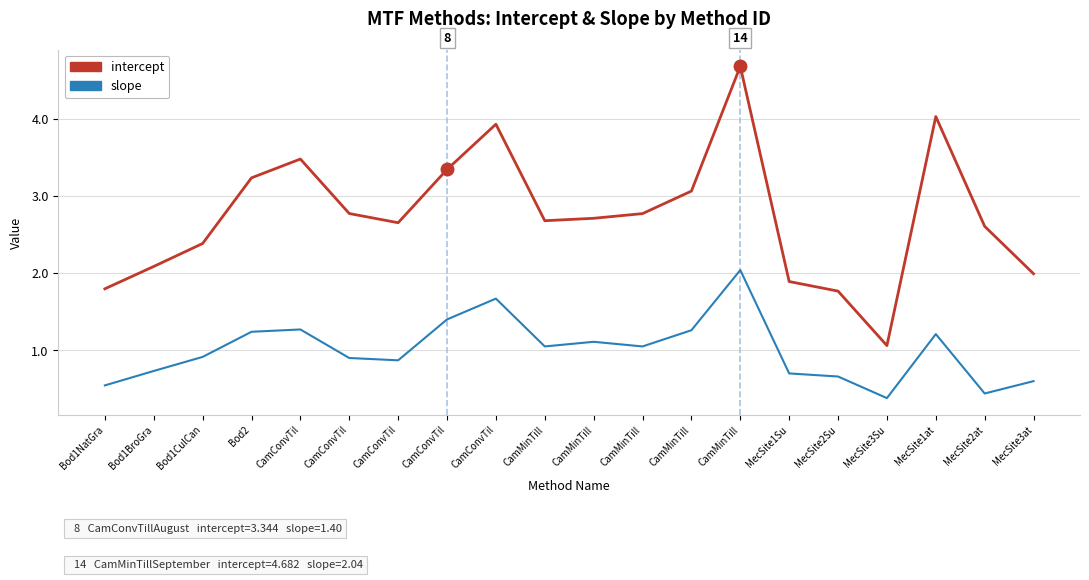

How many lines are shown in the chart?

2